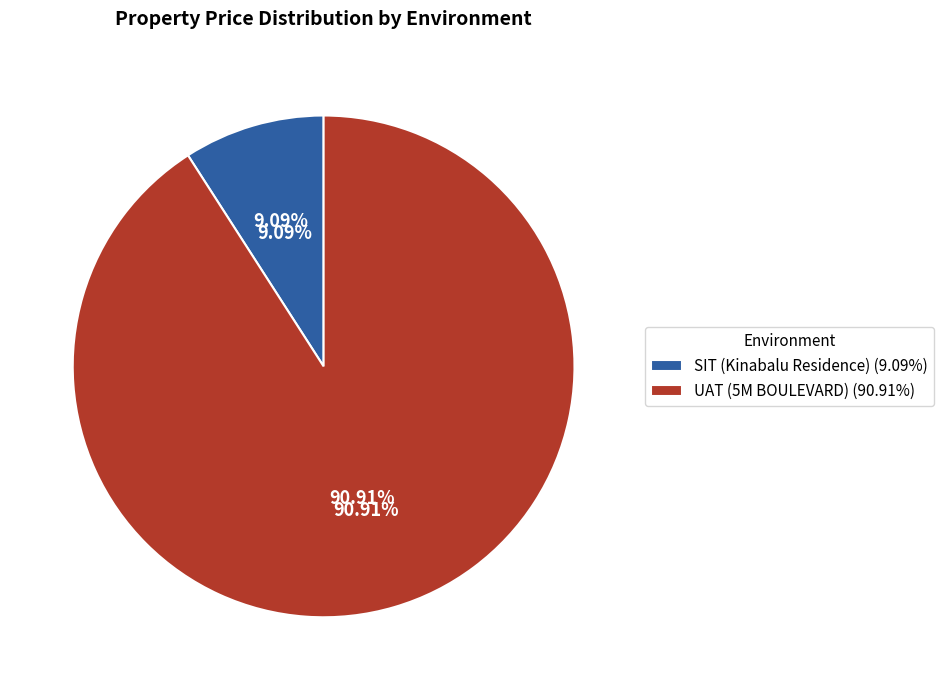

Between SIT (Kinabalu Residence) and UAT (5M BOULEVARD), which is larger?

UAT (5M BOULEVARD)